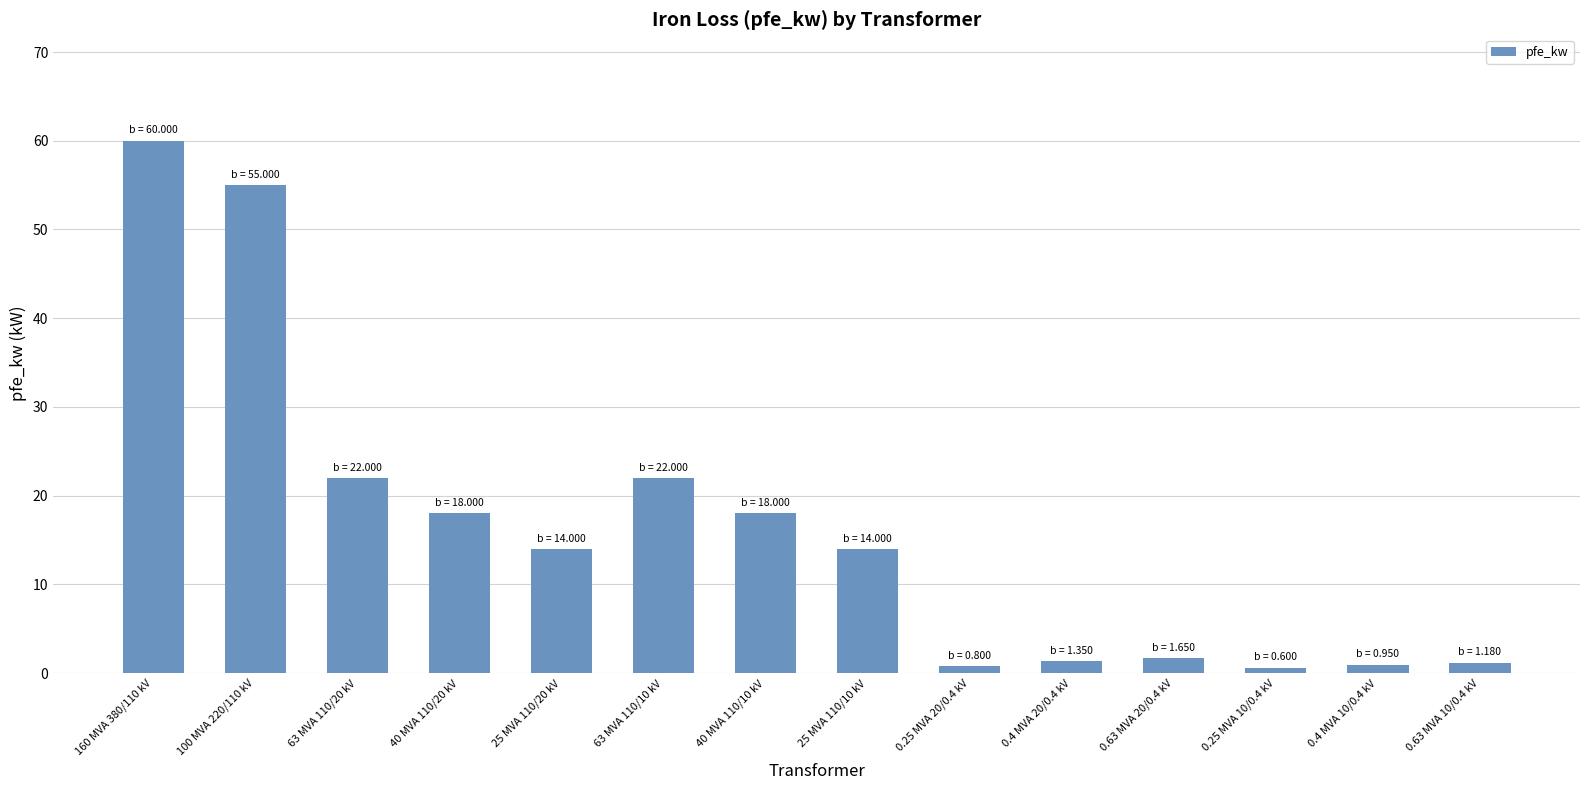

What position from the left is 63 MVA 110/10 kV?

6